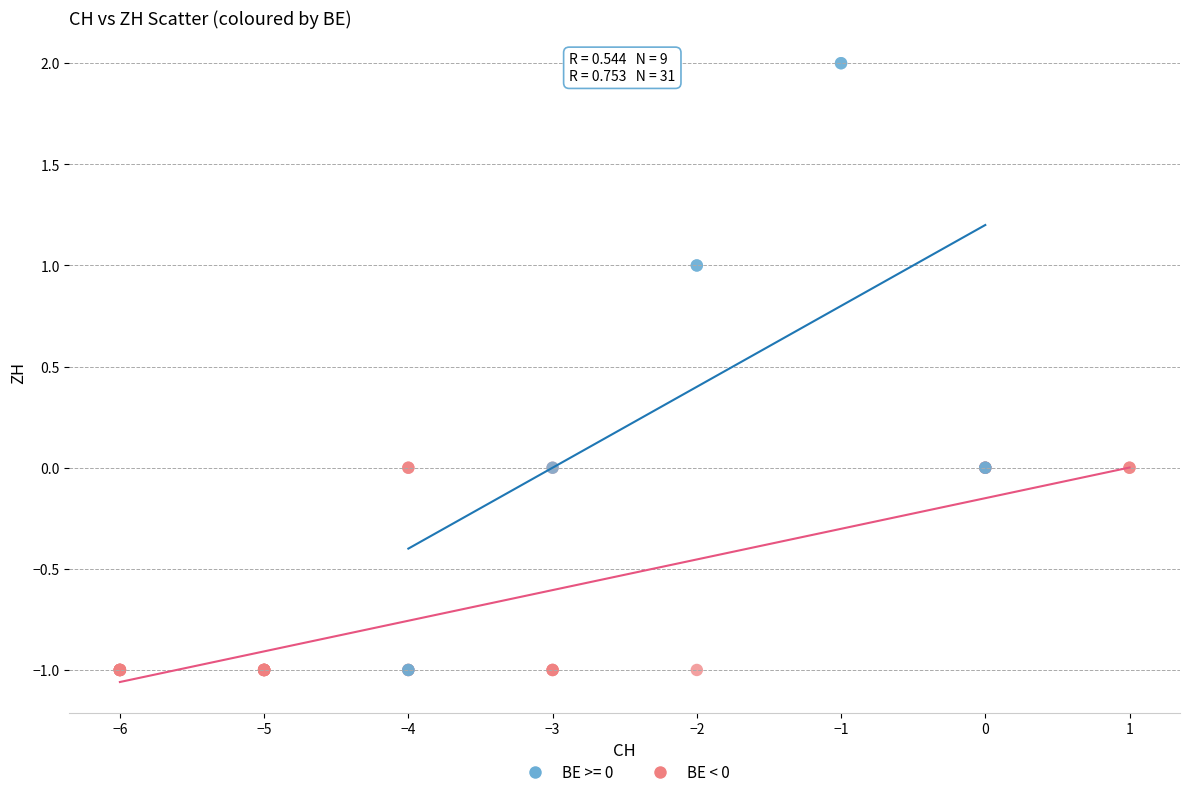

Which series has the widest spread of Y values?

BE >= 0